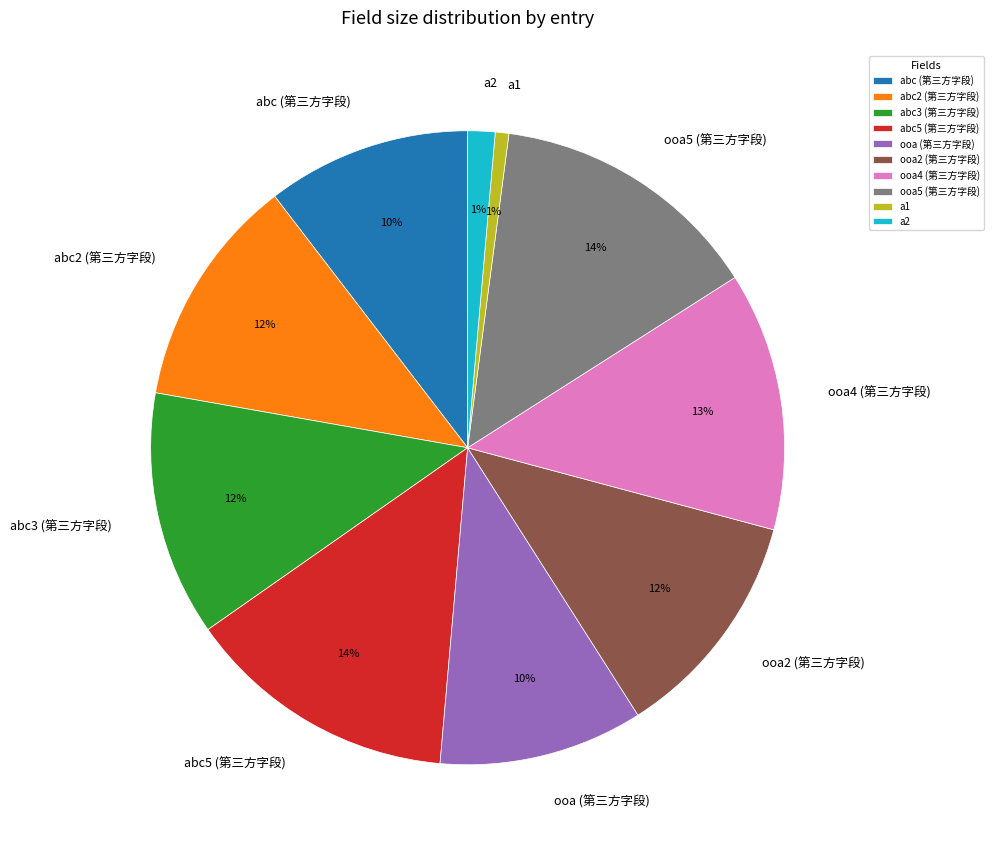

To the nearest percent, what is the average slice percentage?

10%